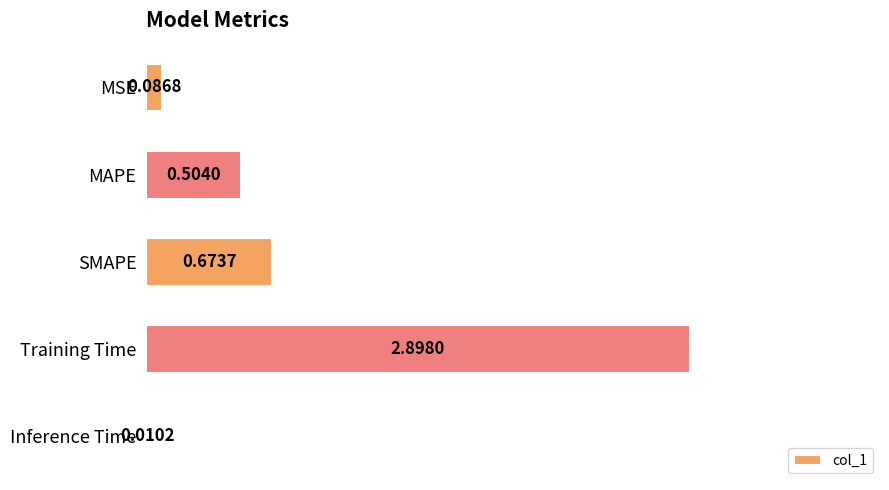

At which label is the value closest to 1?

SMAPE